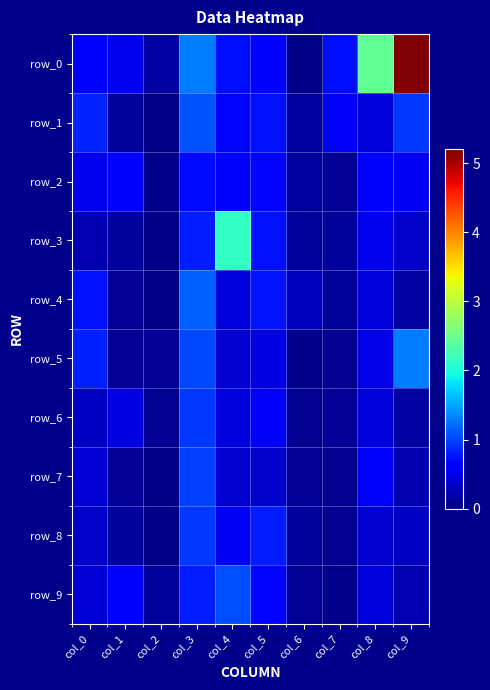

Rank the series at col_3 from highest to lowest value.

row_0, row_4, row_1, row_5, row_7, row_6, row_8, row_3, row_9, row_2